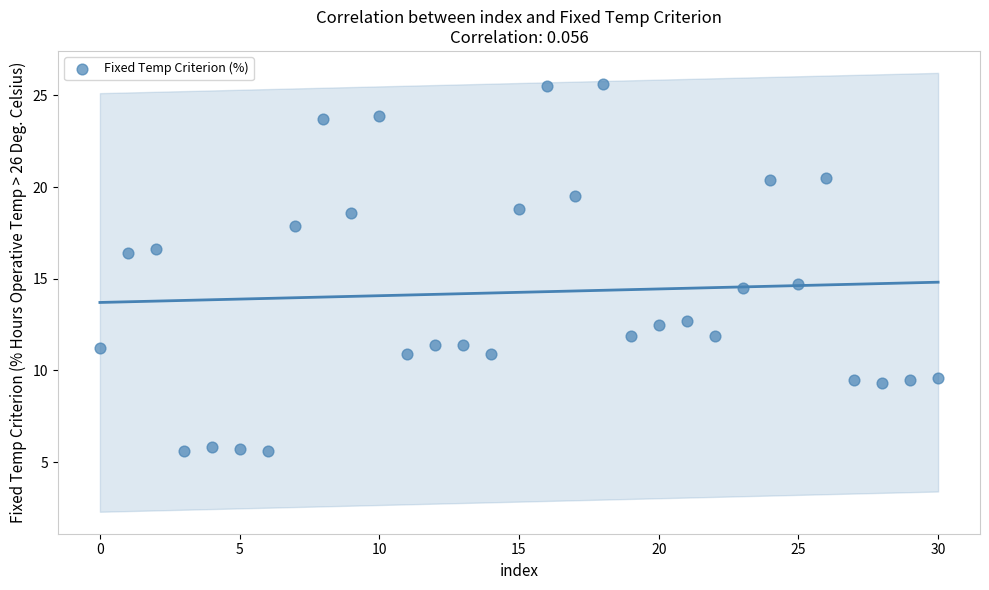

What is the range of Y values (max minus min)?

20.0